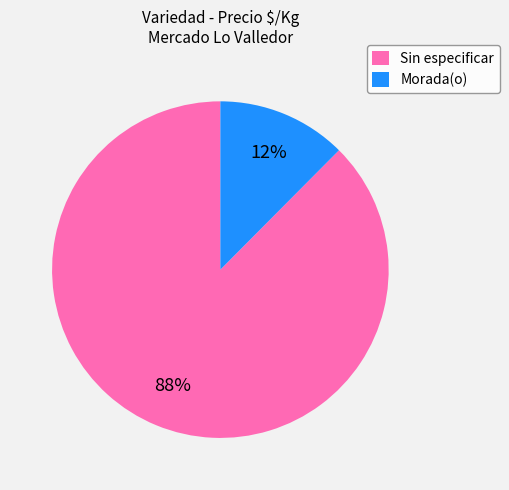

Does any single category account for the majority?

Yes